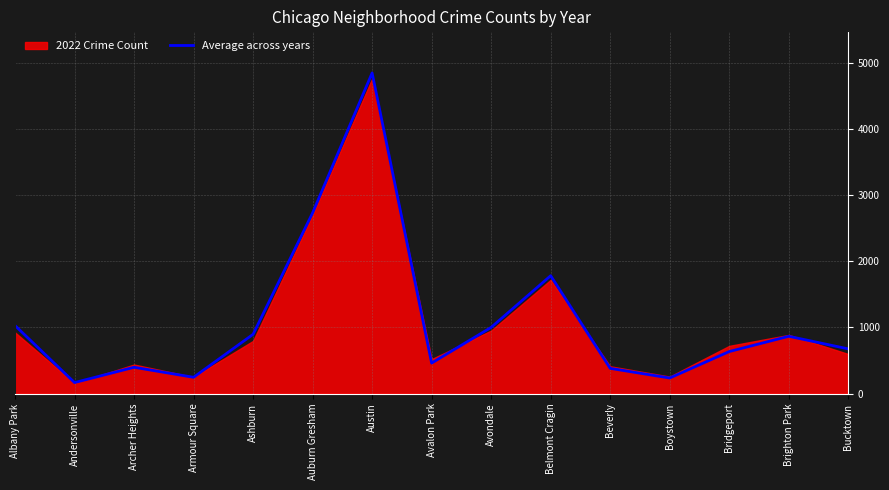

Reading right to left, extract all data points from this chart.

Bucktown=676.3	Brighton Park=867.0	Bridgeport=636.3	Boystown=236.5	Beverly=382.2	Belmont Cragin=1782.3	Avondale=1001.5	Avalon Park=462.2	Austin=4846.3	Auburn Gresham=2731.5	Ashburn=896.8	Armour Square=247.2	Archer Heights=398.7	Andersonville=167.2	Albany Park=1029.2